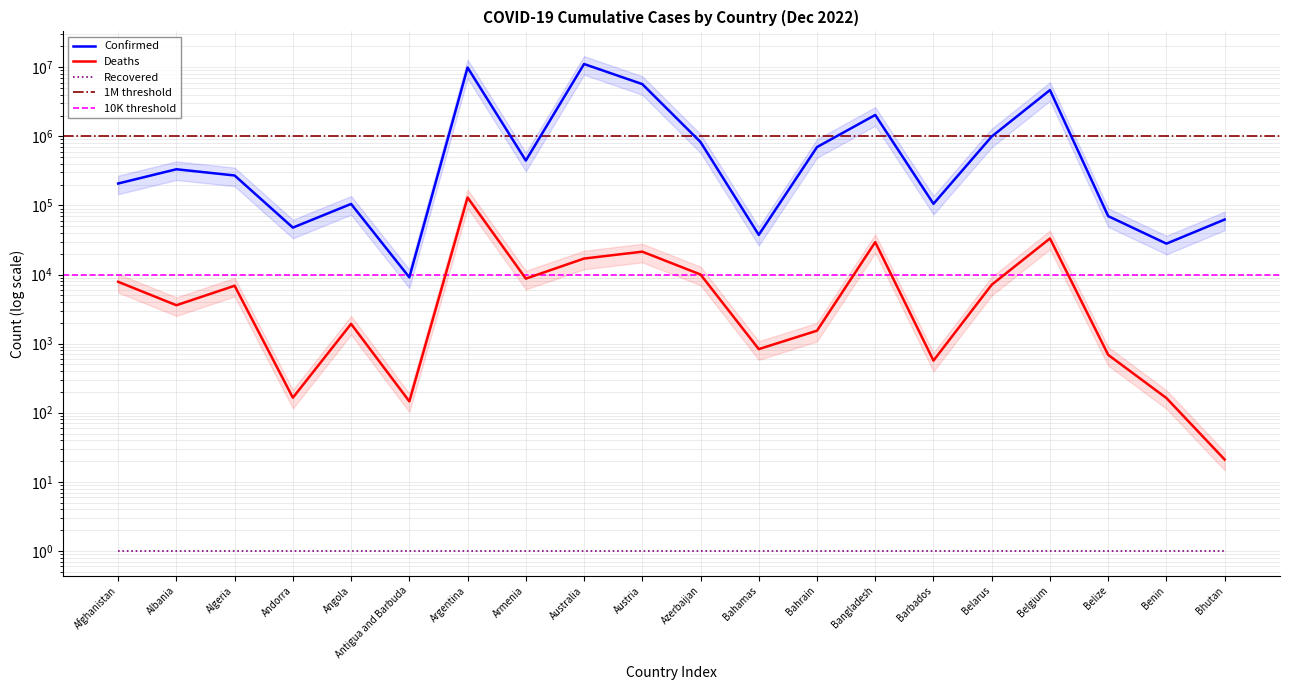

Does the chart have visible grid lines?

Yes